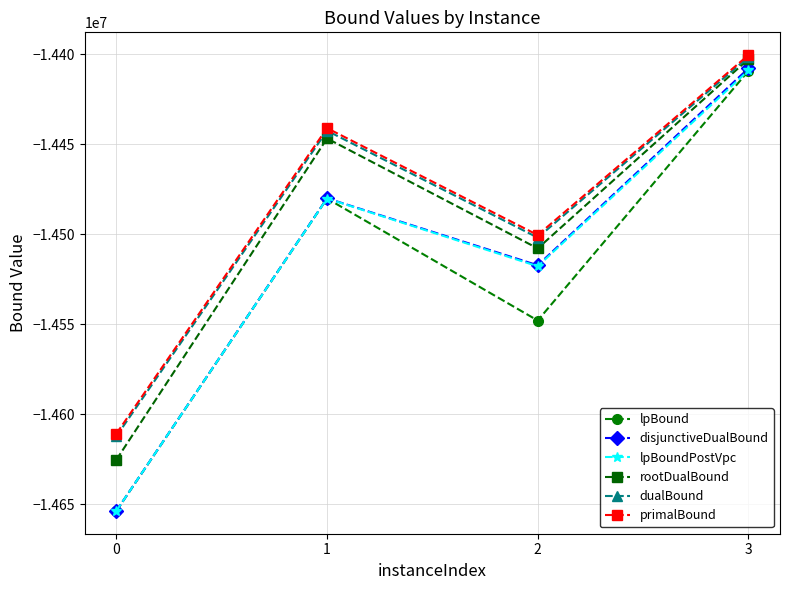

Reading left to right, transcribe all the data shown in this chart.

lpBound: 0=-14653654.8	1=-14480205.2	2=-14547931.8	3=-14409343.3
disjunctiveDualBound: 0=-14653590.4	1=-14480046.5	2=-14517258.4	3=-14407929.6
lpBoundPostVpc: 0=-14653590.4	1=-14480178.3	2=-14517815.0	3=-14409078.9
rootDualBound: 0=-14625225.5	1=-14446846.1	2=-14507875.3	3=-14402784.8
dualBound: 0=-14612192.0	1=-14442548.9	2=-14501913.7	3=-14401608.2
primalBound: 0=-14610731.0	1=-14441105.5	2=-14500468.5	3=-14400563.8